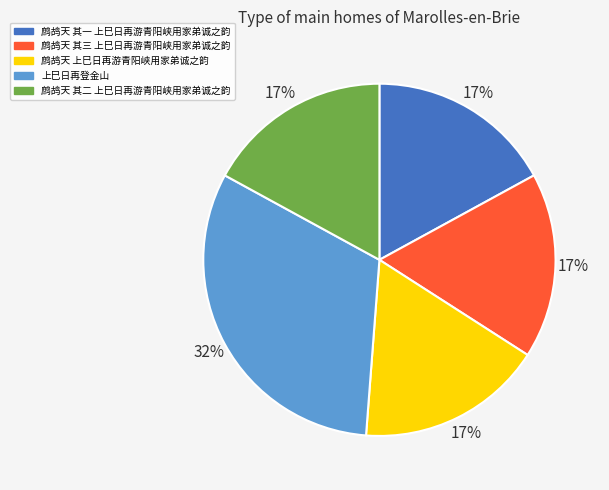

Do 鹧鸪天 其三 上巳日再游青阳峡用家弟诚之韵 and 鹧鸪天 其二 上巳日再游青阳峡用家弟诚之韵 together represent more than half of the pie?

No